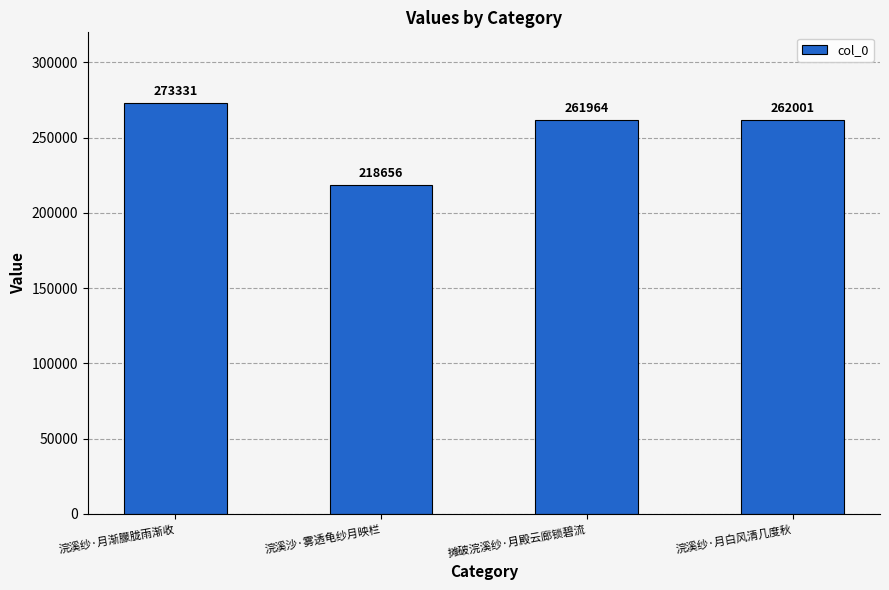

Rank the categories by value from highest to lowest.

浣溪纱·月渐朦胧雨渐收, 浣溪纱·月白风清几度秋, 摊破浣溪纱·月殿云廊锁碧流, 浣溪沙·雾透龟纱月映栏